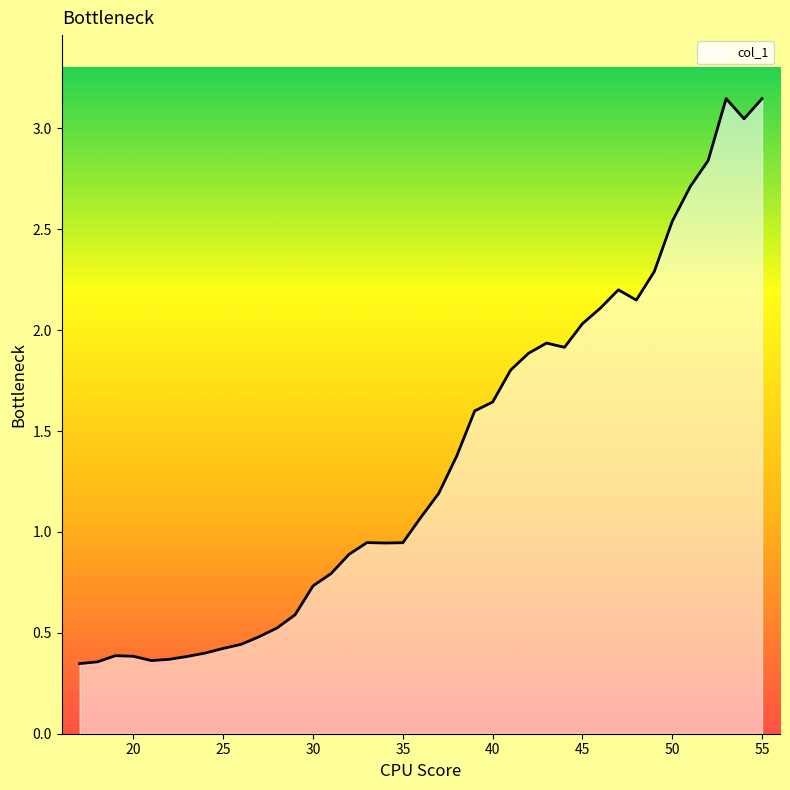

At which category does the chart reach its peak across all series?

53